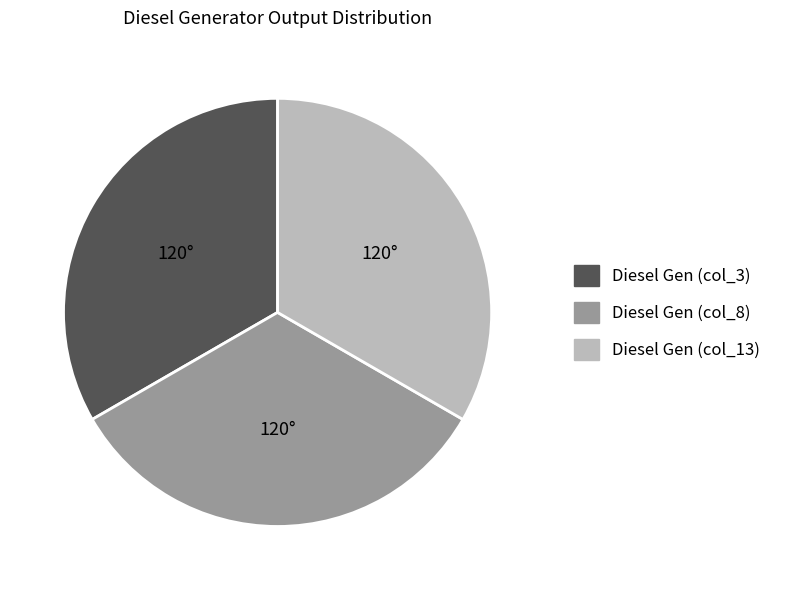

Does any single category account for the majority?

No